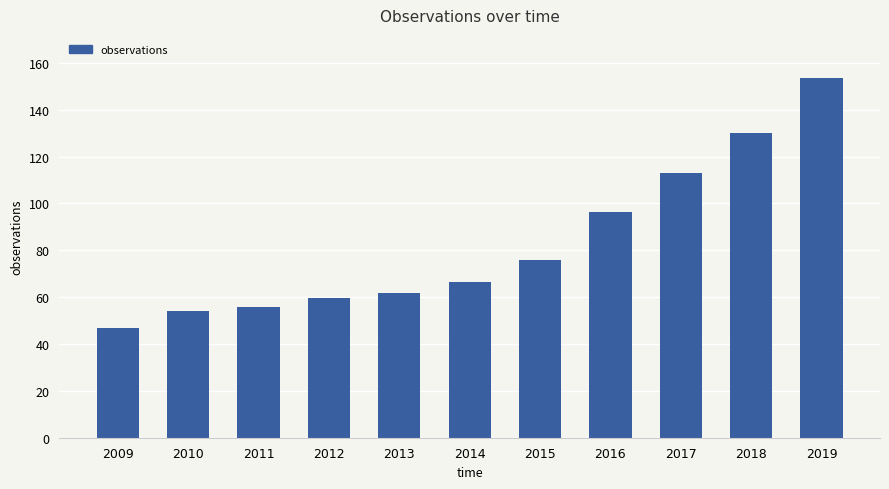

The value at 2010 is 54.0. True or false?

True